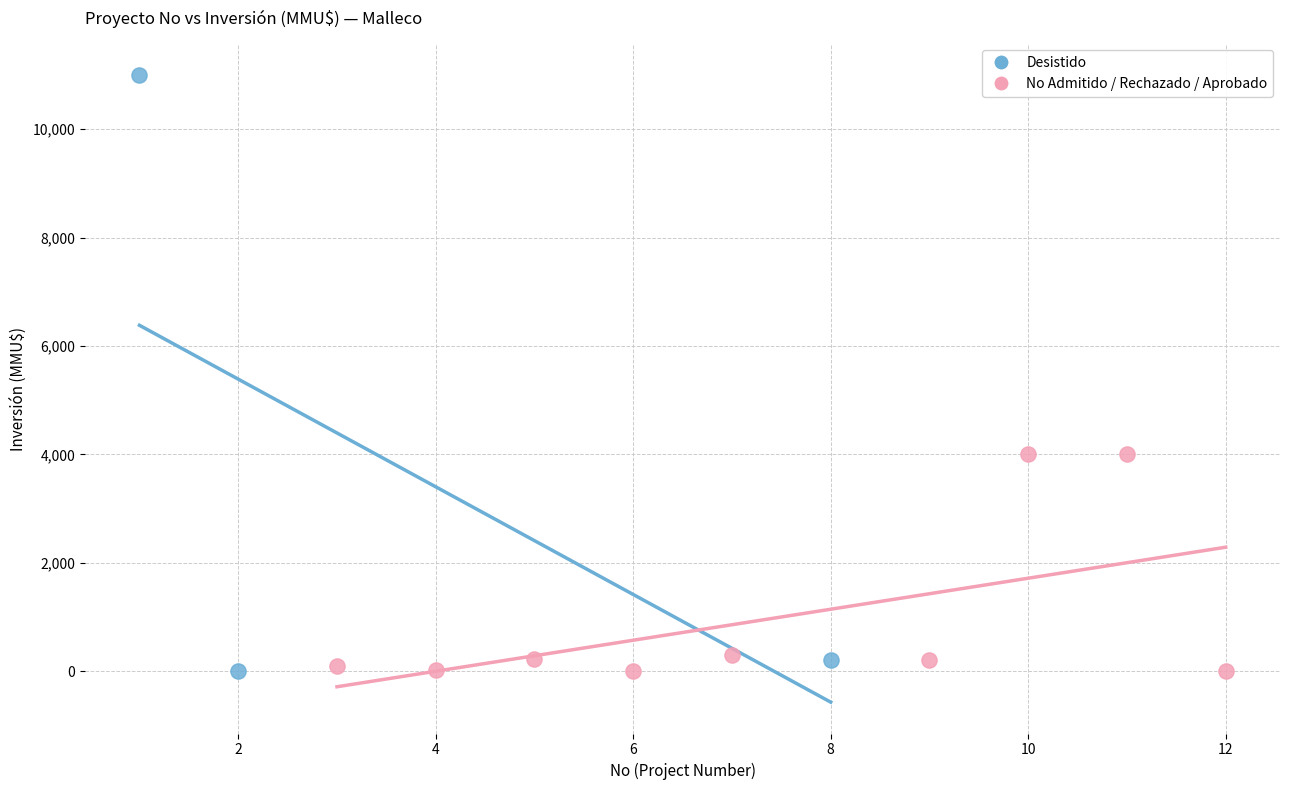

Which series reaches the maximum Y coordinate?

Desistido